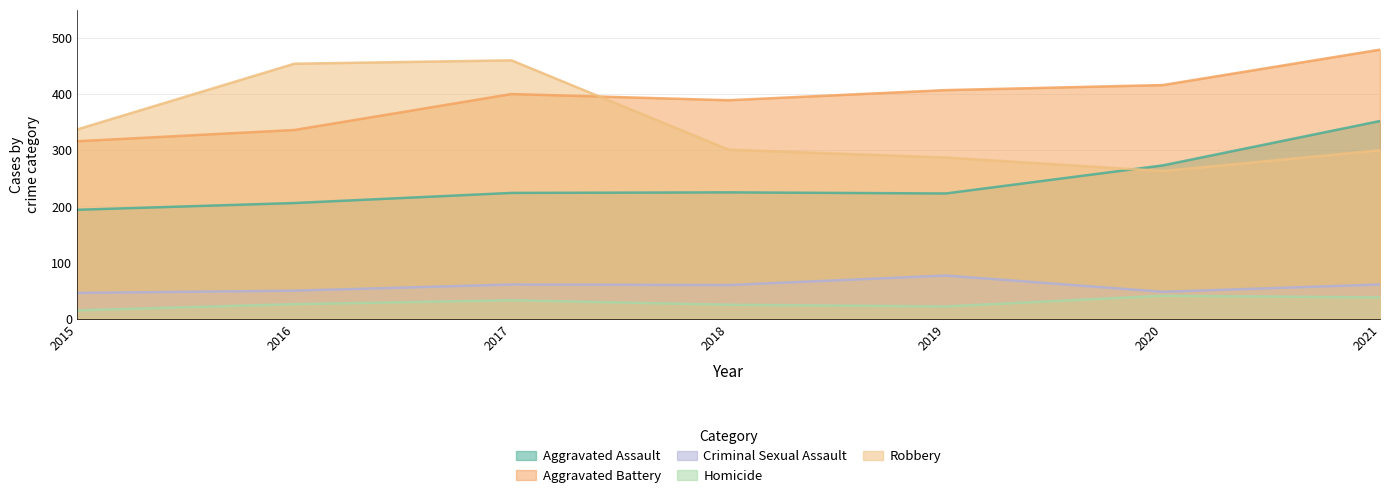

At 2021, list the series in order from smallest to largest.

Homicide, Criminal Sexual Assault, Robbery, Aggravated Assault, Aggravated Battery